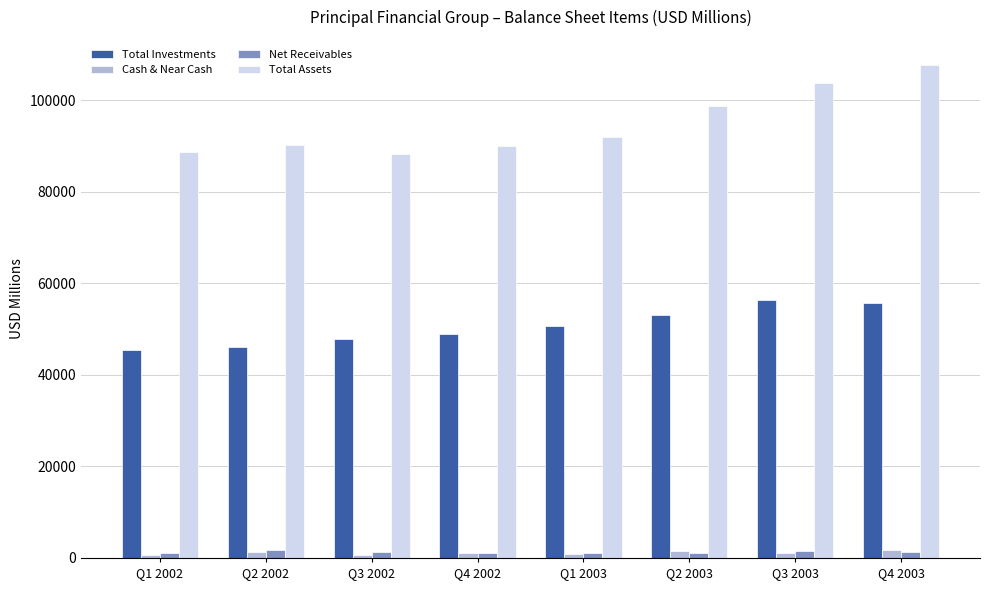

Which series has the largest range (max minus min)?

Total Assets